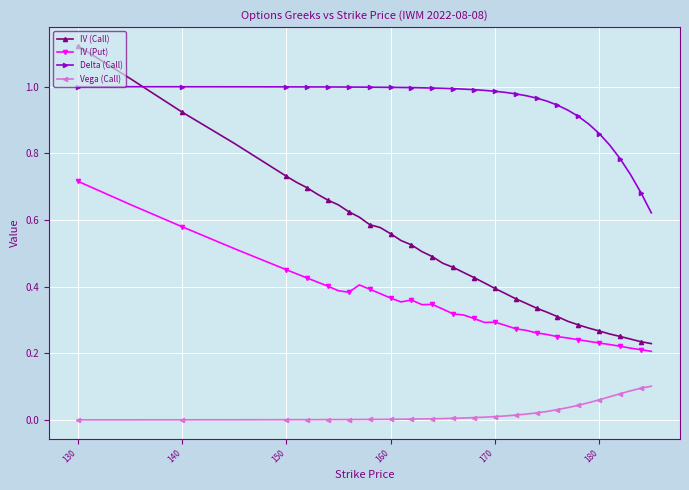

Rank the series by their maximum value, from highest to lowest.

IV (Call), Delta (Call), IV (Put), Vega (Call)